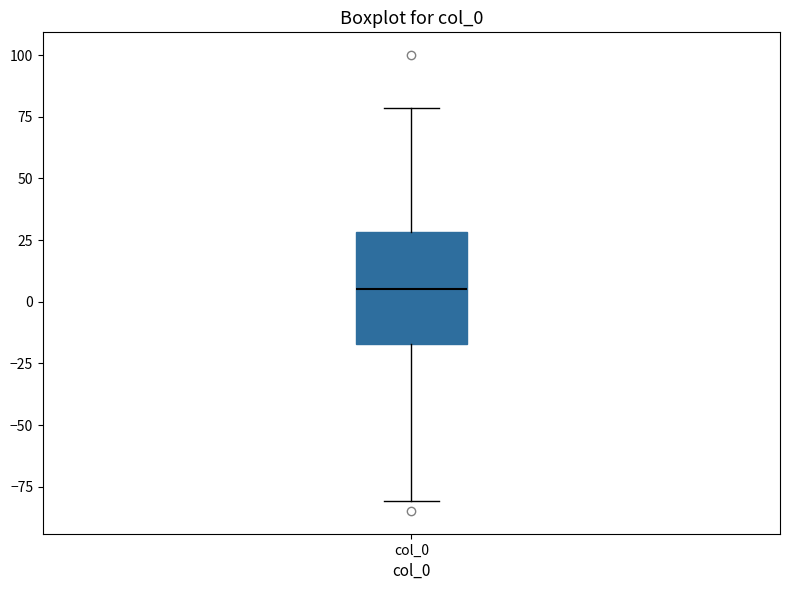

Read this box plot against the y-axis: the position of the median line, the range covered by the box, and the ends of both whiskers. The values are not printed on the chart, so give them approximately, as read against the axis.

median 5, box -15 to 30, whiskers -80 to 80